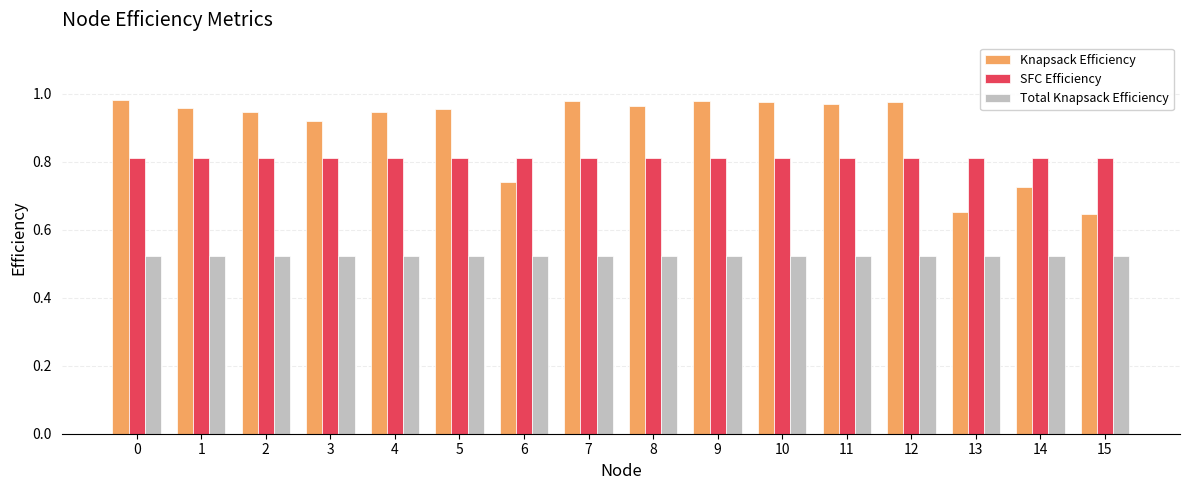

Which series has the widest spread of values?

Knapsack Efficiency